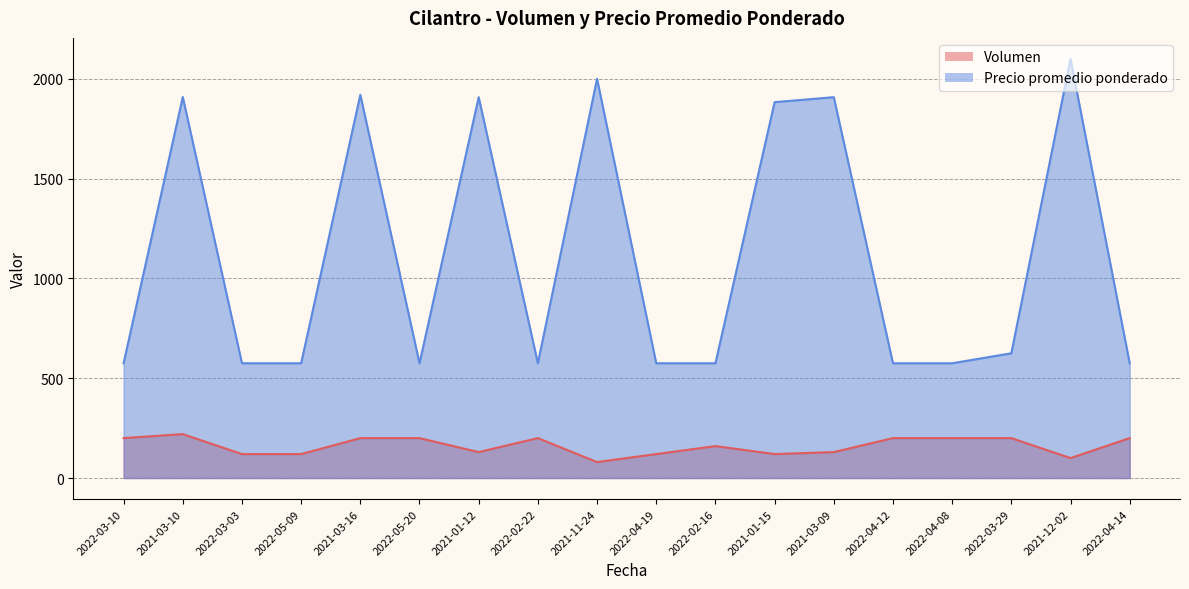

What position from the right is 2022-04-08?

4